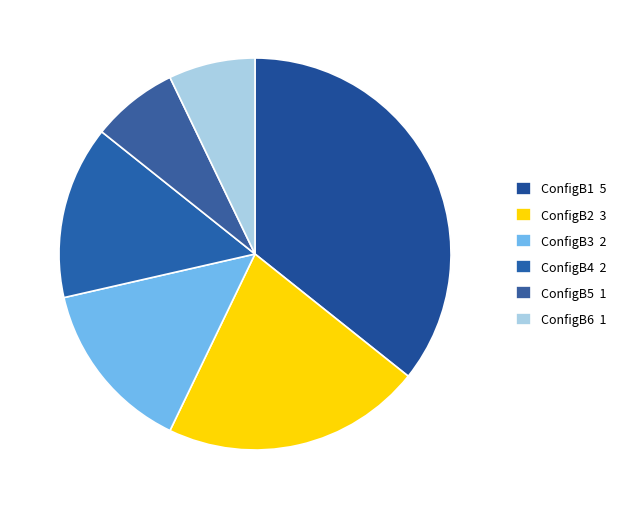

What percentage is the ConfigB3 slice, to the nearest percent?

14%